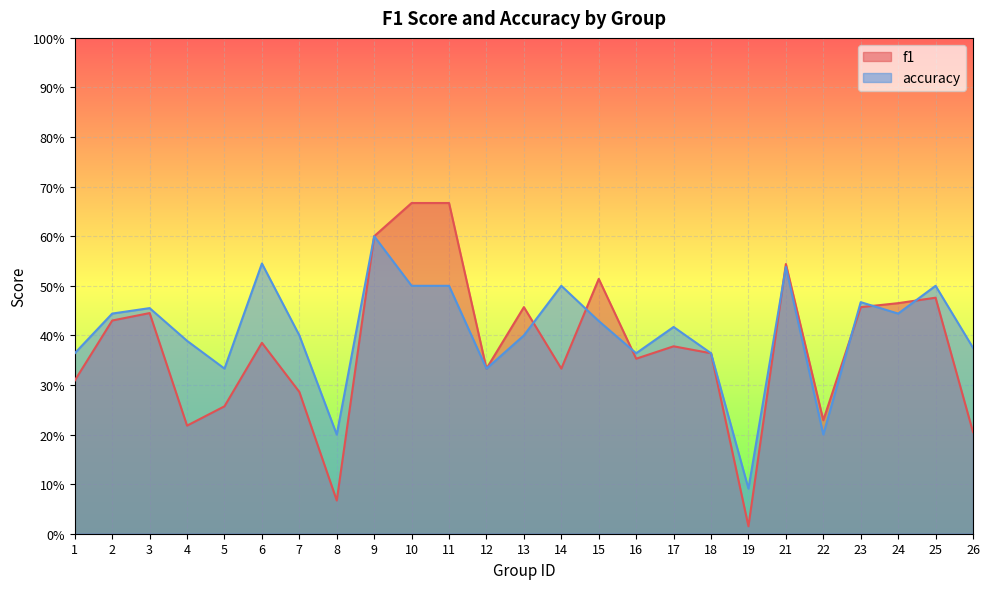

At which label does f1 reach its peak?

10